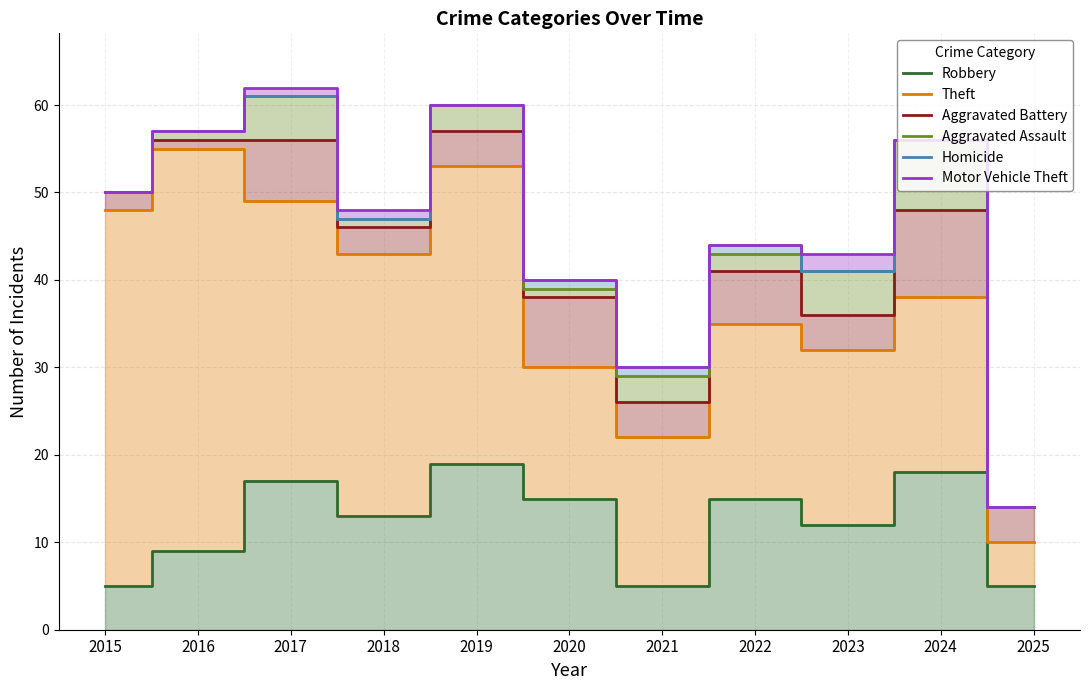

What is the value of the Motor Vehicle Theft point at the 3rd from the left?

62